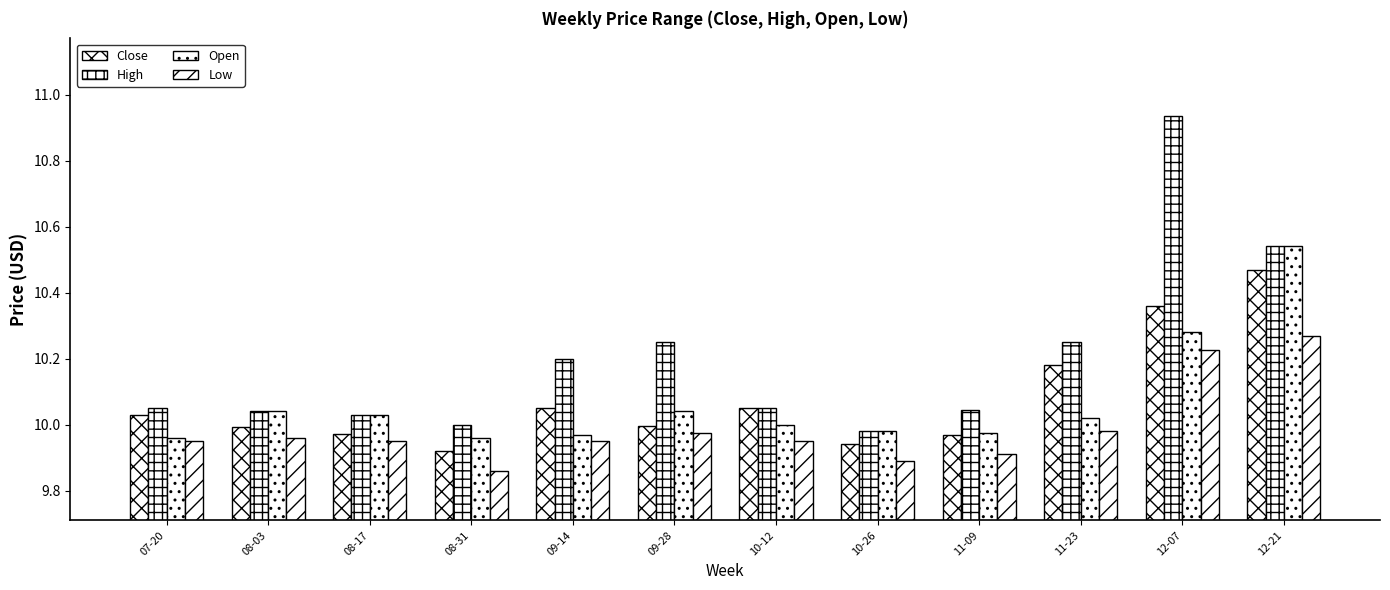

How many groups of bars are there?

12